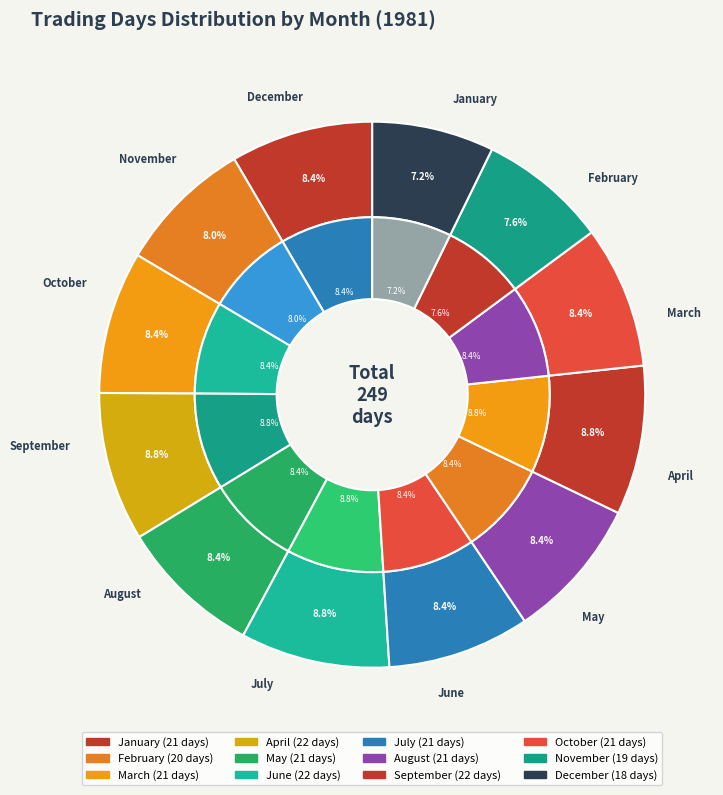

To the nearest percent, what percentage of the pie is 12?

7%